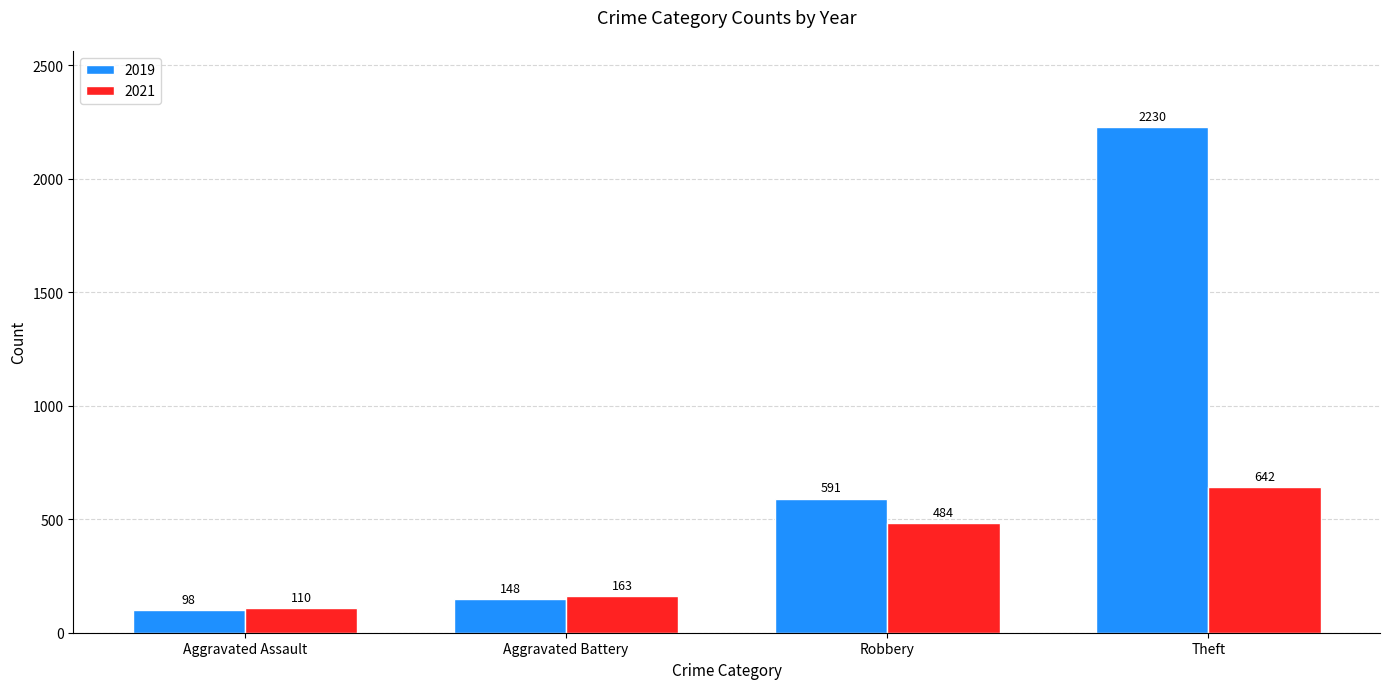

Reading left to right, what are all the values shown in this chart?

2019: Aggravated Assault=98	Aggravated Battery=148	Robbery=591	Theft=2230
2021: Aggravated Assault=110	Aggravated Battery=163	Robbery=484	Theft=642